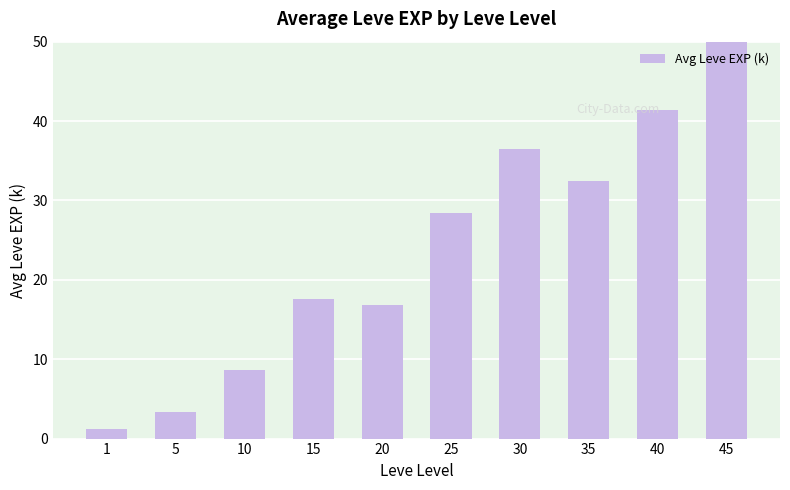

What is the change in value from 10 to 15?

+9.0